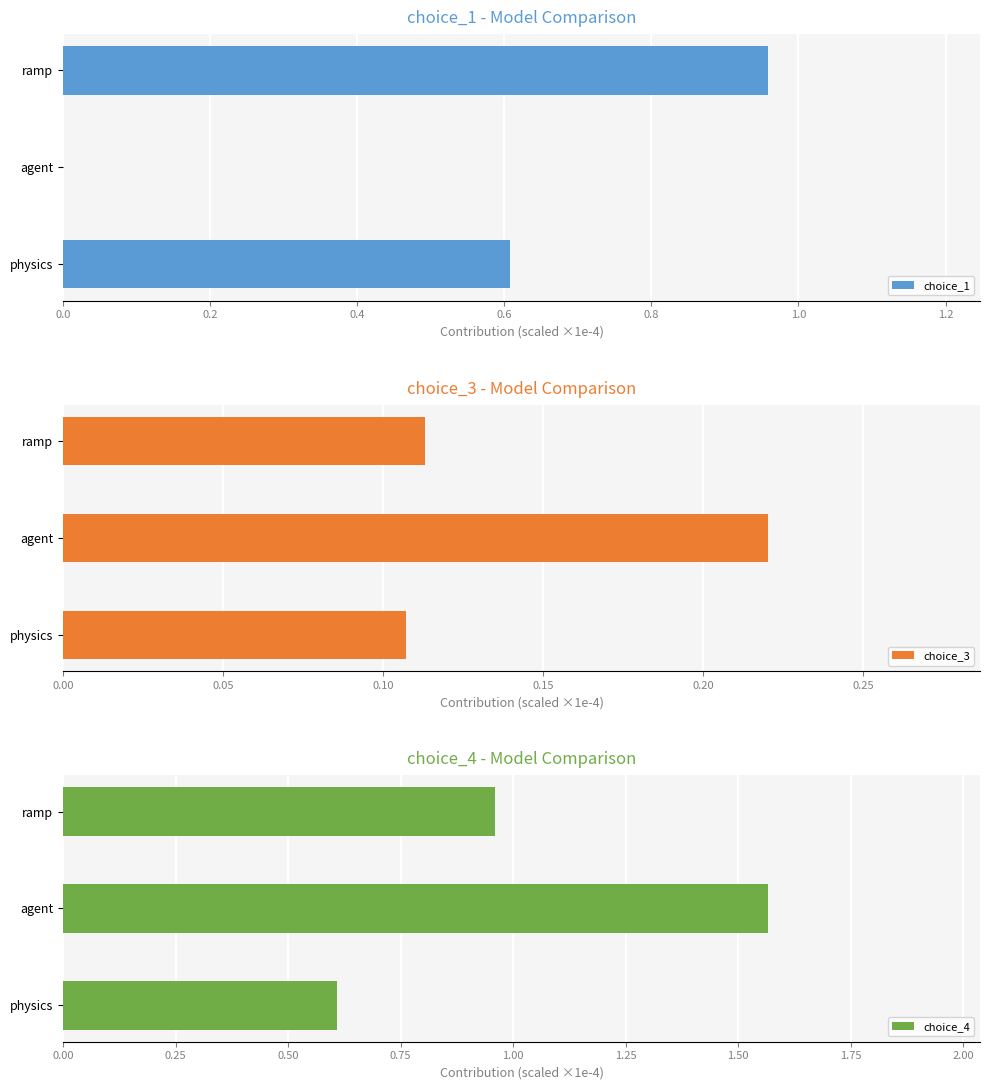

Is it true that choice_3 equals 0.3 at agent?

False